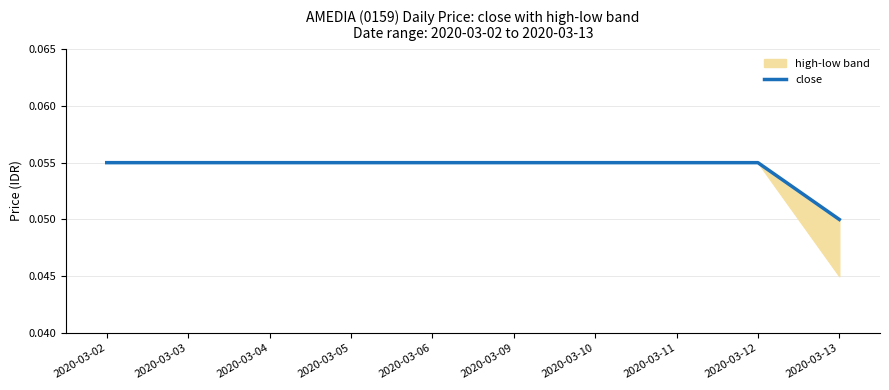

List the labels in order of value, smallest first.

2020-03-13, 2020-03-02, 2020-03-03, 2020-03-04, 2020-03-05, 2020-03-06, 2020-03-09, 2020-03-10, 2020-03-11, 2020-03-12